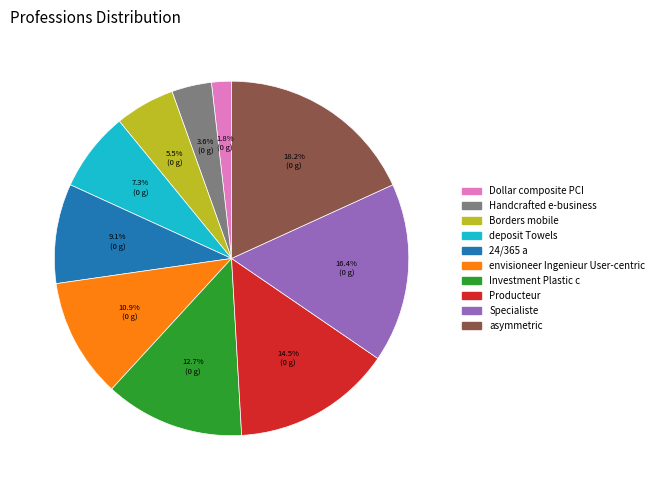

To the nearest percent, what is the difference between the Borders mobile and envisioneer Ingenieur User-centric slice percentages?

5%